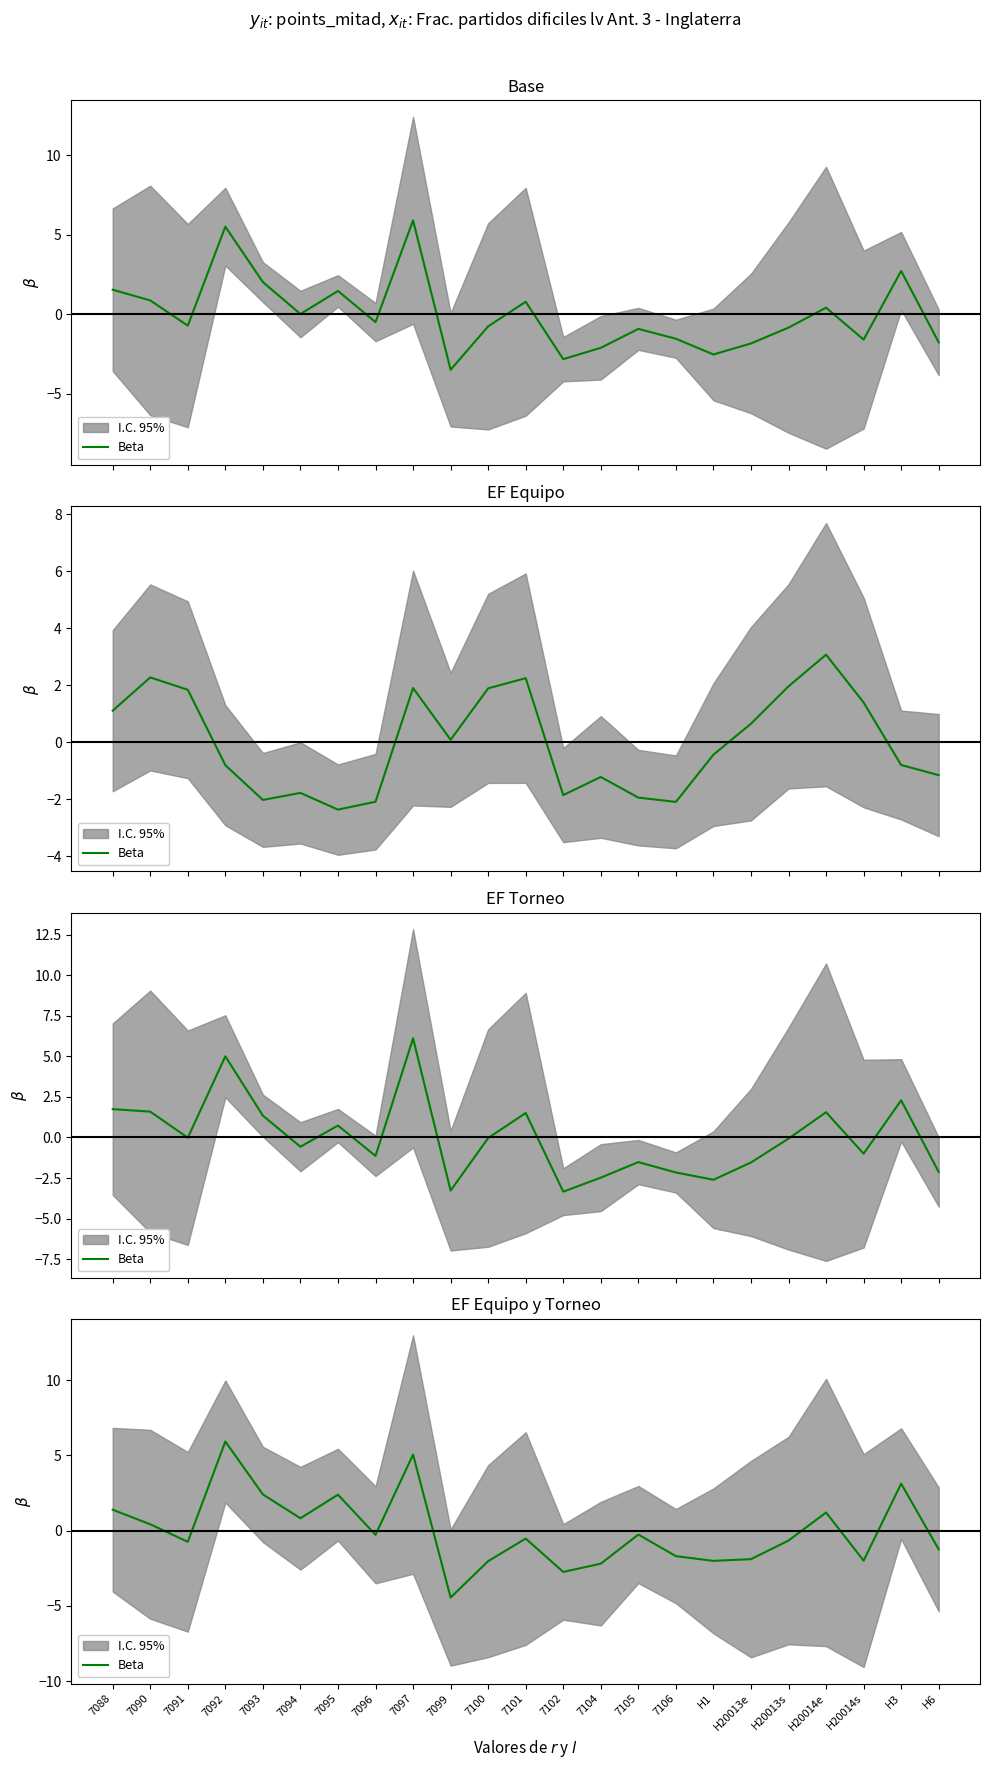

List the labels in order of value, largest first.

7092, 7097, H3, 7093, 7095, 7088, H20014e, 7094, 7090, 7105, 7096, 7101, H20013s, 7091, H6, 7106, H20013e, H20014s, H1, 7100, 7104, 7102, 7099